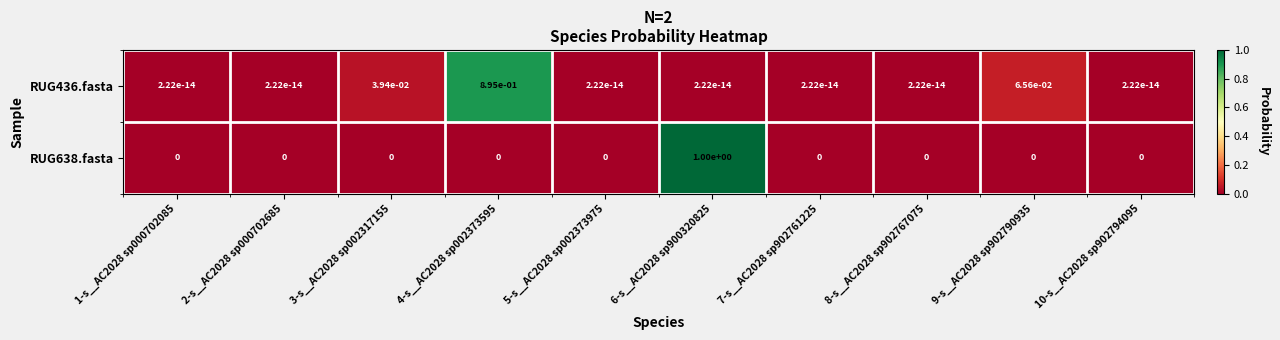

Is it true that RUG436.fasta equals 0.0 at 10-s__AC2028 sp902794095?

True